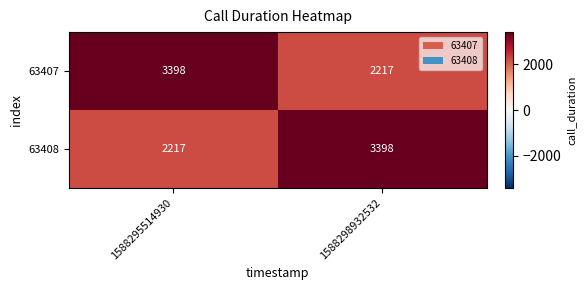

How many distinct data groups are displayed?

2